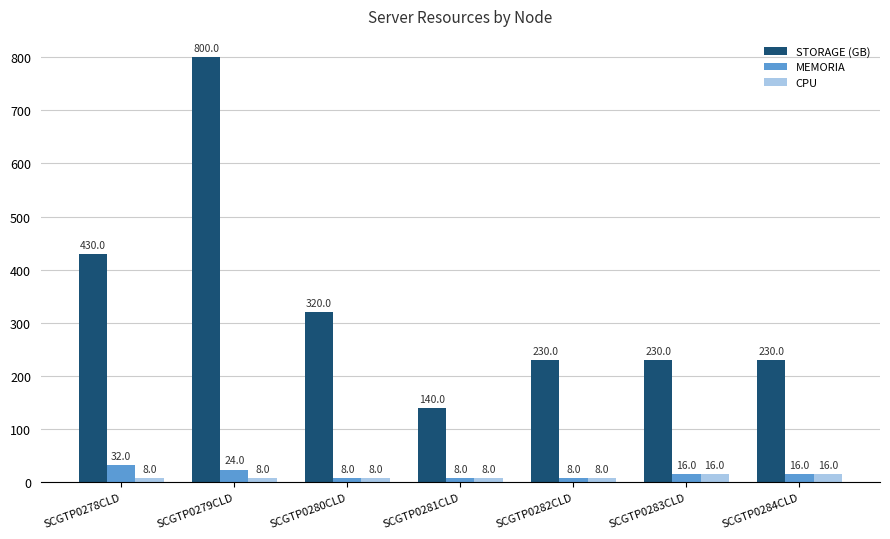

Reading left to right, transcribe all the data shown in this chart.

STORAGE (GB): SCGTP0278CLD=430	SCGTP0279CLD=800	SCGTP0280CLD=320	SCGTP0281CLD=140	SCGTP0282CLD=230	SCGTP0283CLD=230	SCGTP0284CLD=230
MEMORIA: SCGTP0278CLD=32	SCGTP0279CLD=24	SCGTP0280CLD=8	SCGTP0281CLD=8	SCGTP0282CLD=8	SCGTP0283CLD=16	SCGTP0284CLD=16
CPU: SCGTP0278CLD=8	SCGTP0279CLD=8	SCGTP0280CLD=8	SCGTP0281CLD=8	SCGTP0282CLD=8	SCGTP0283CLD=16	SCGTP0284CLD=16